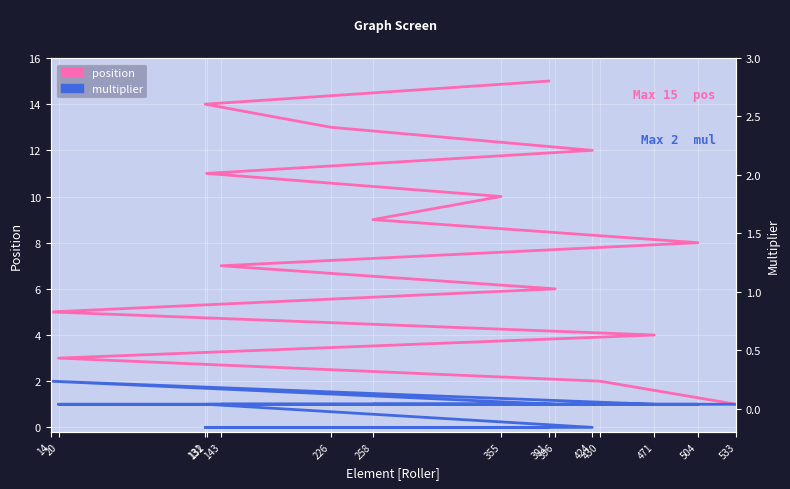

Is this an area chart (filled region under the line)?

No